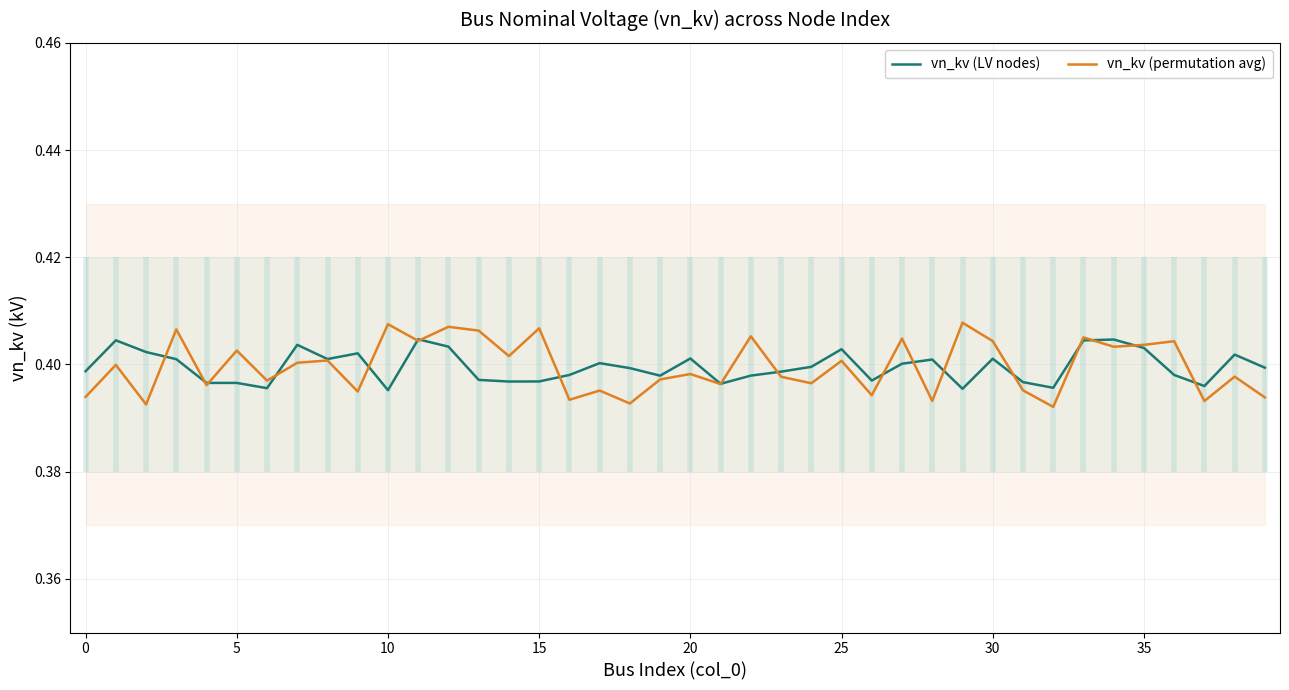

What is the highest value of the vn_kv (permutation avg) series?

0.4